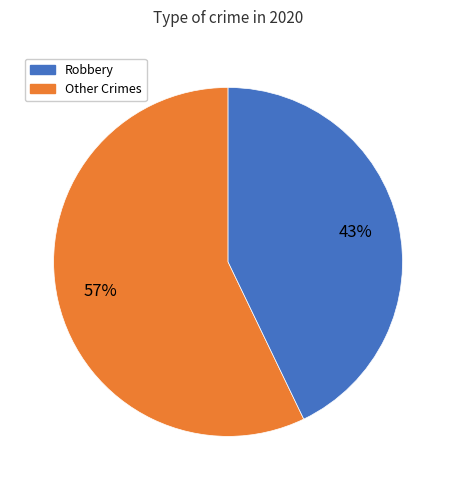

Does any single category account for the majority?

Yes